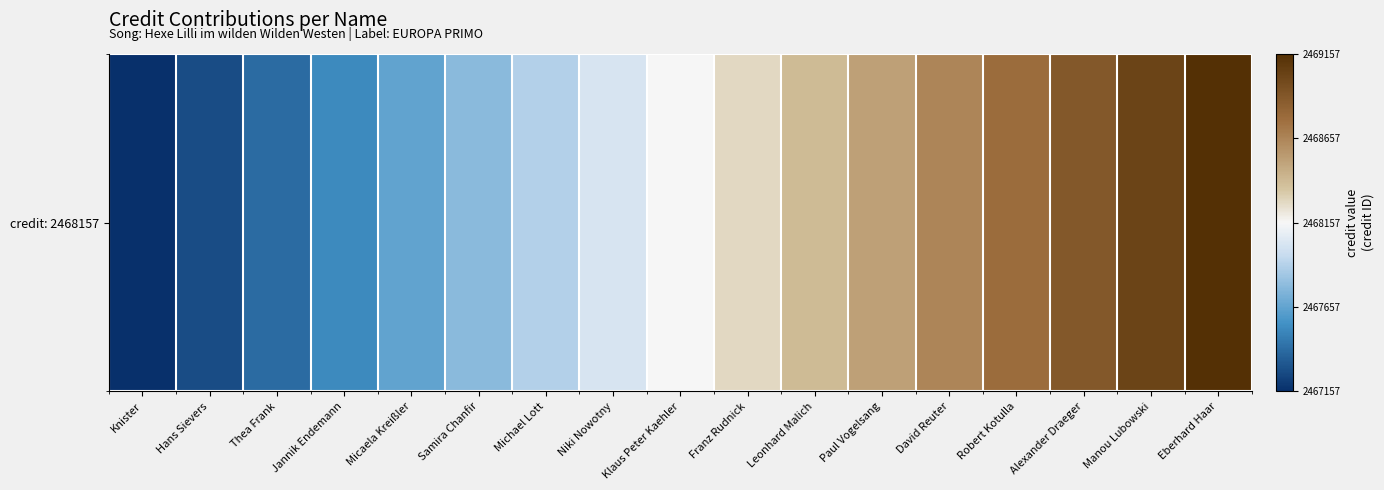

The chart shows a value of 0.6 at Leonhard Malich. True or false?

True